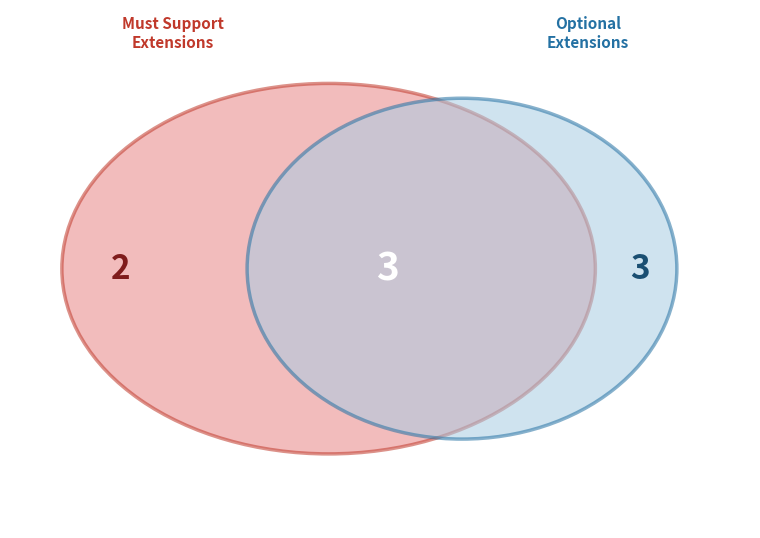

Between 2 and 0, which is larger?

2